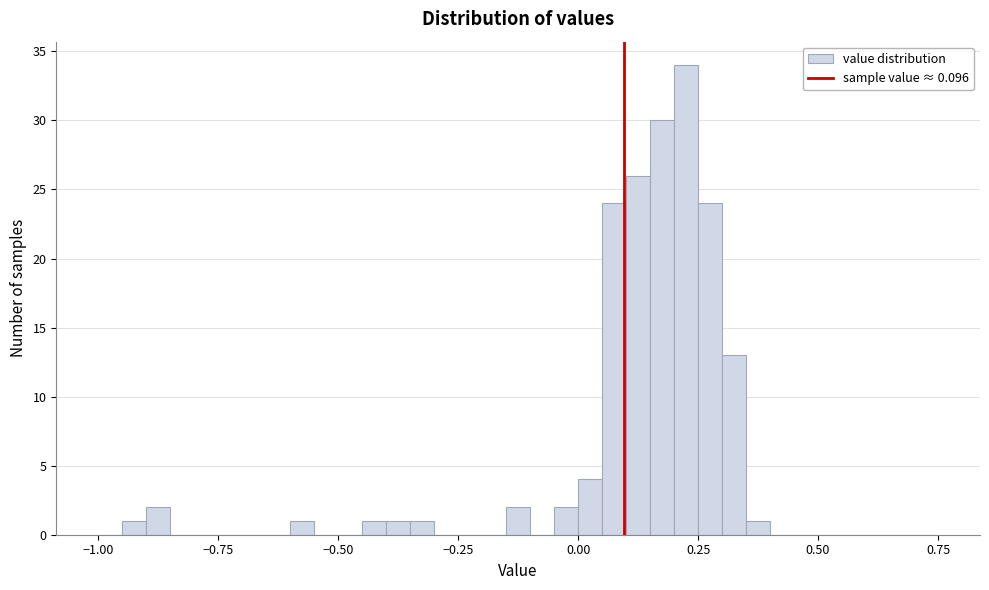

Around what value on the x-axis is the tallest bar? Give the approximate position of its centre, as read against the axis.

0.25